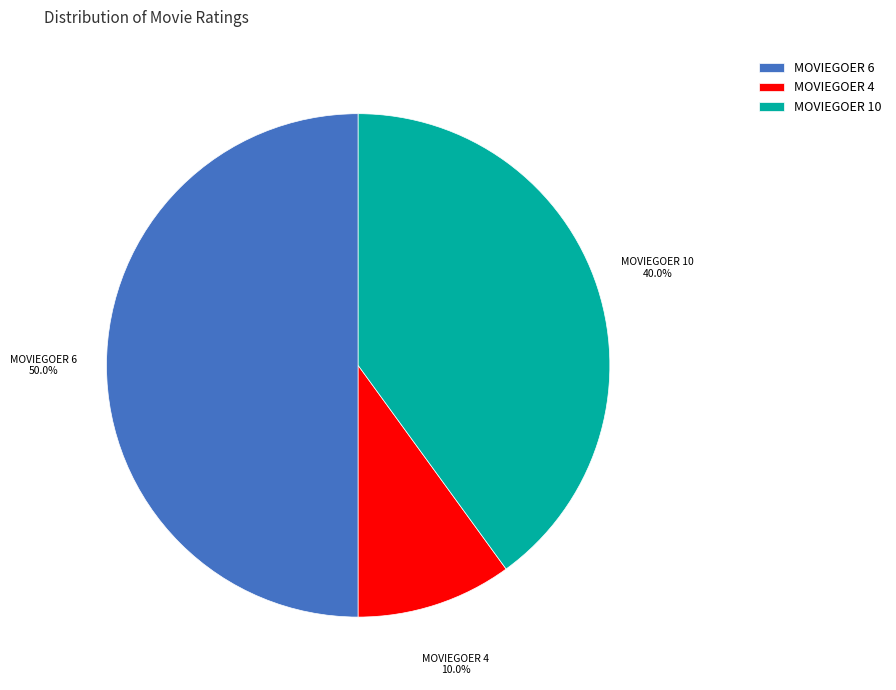

What is the smallest slice in the pie chart?

MOVIEGOER 4